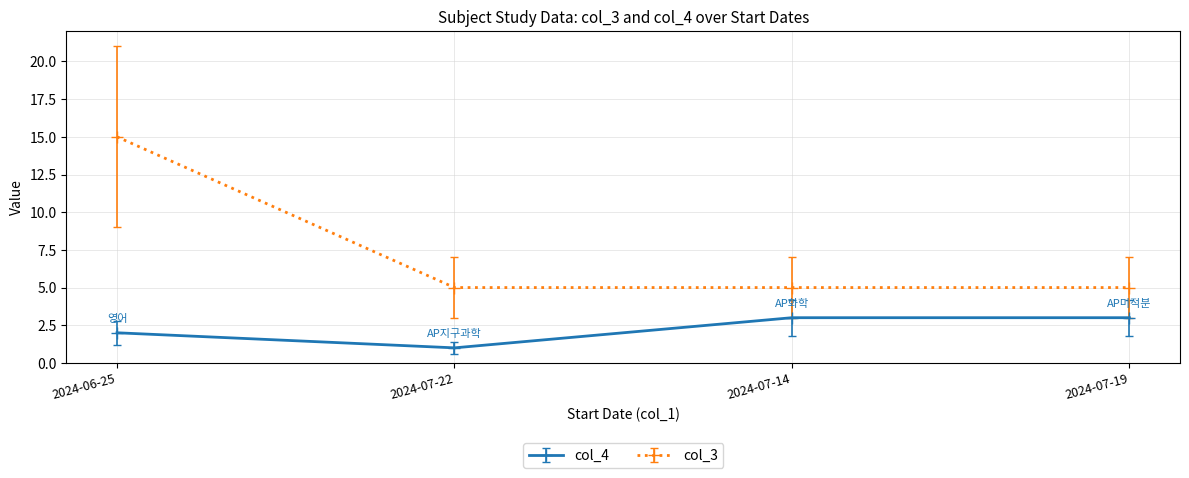

Rank the series by their average value, from highest to lowest.

col_3, col_4